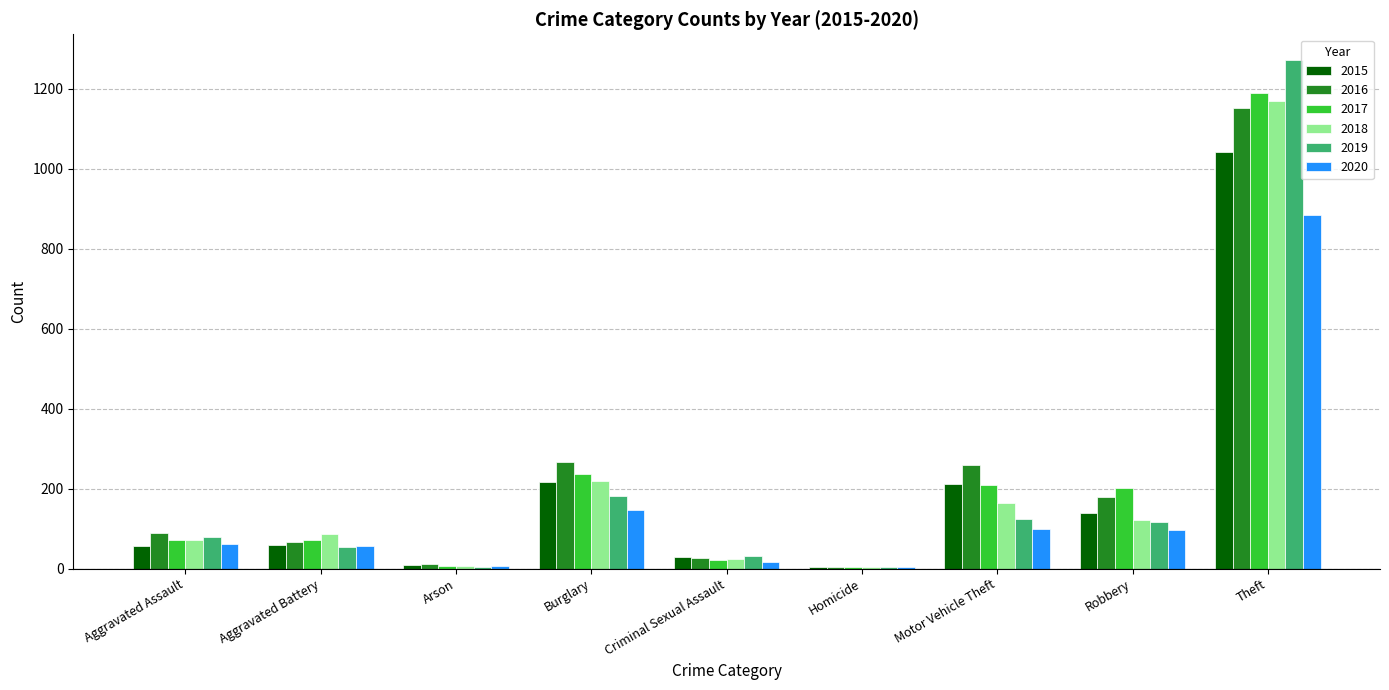

What is the total value across all series at Burglary?

1265